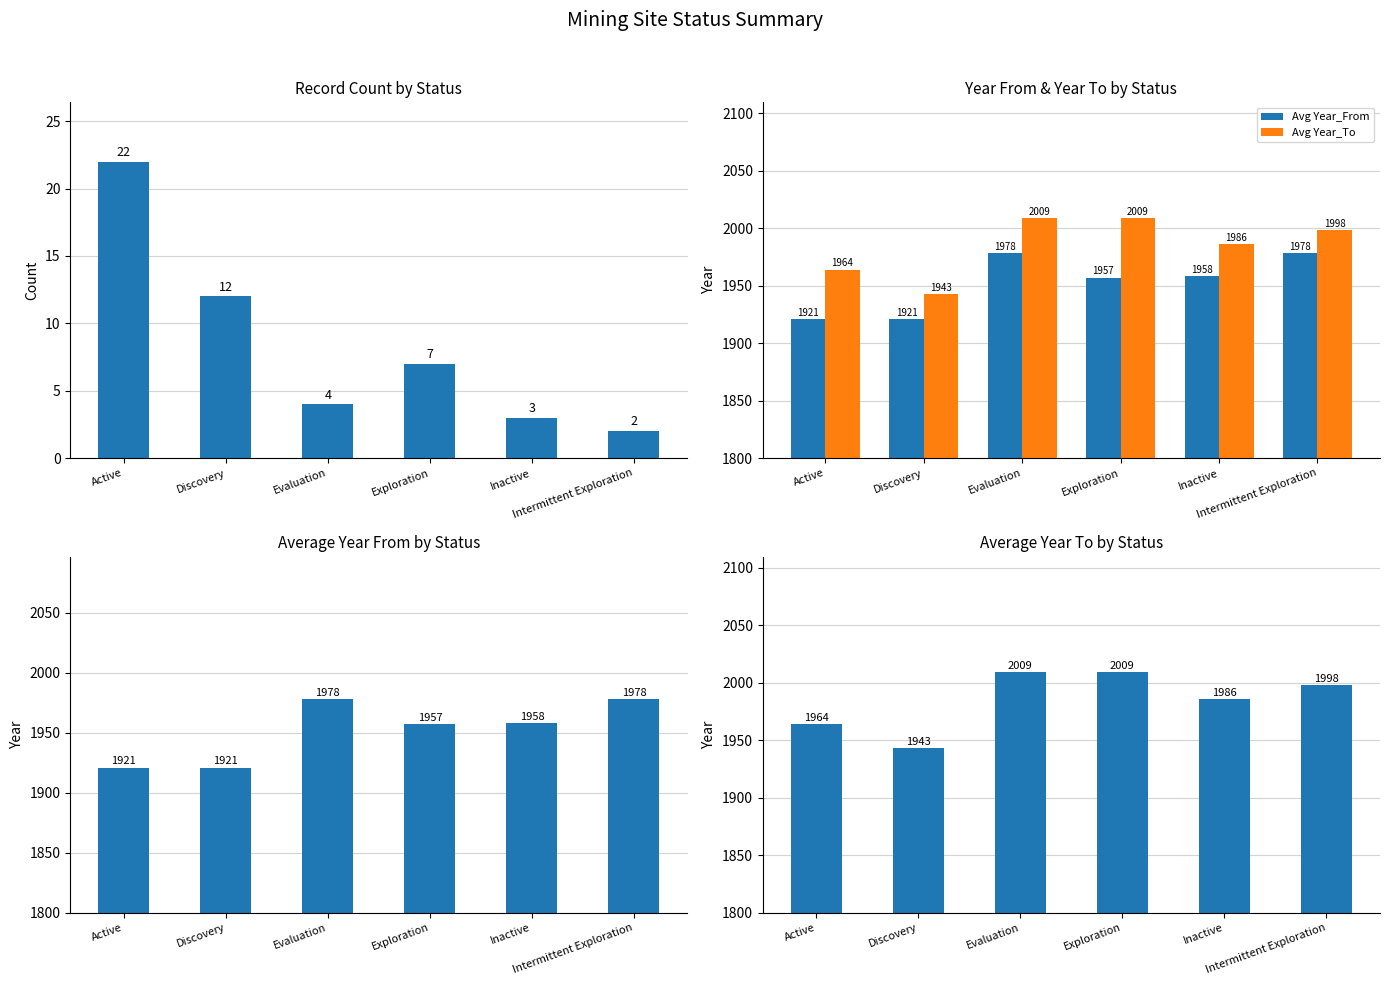

How many values in the Count series are below 7?

3